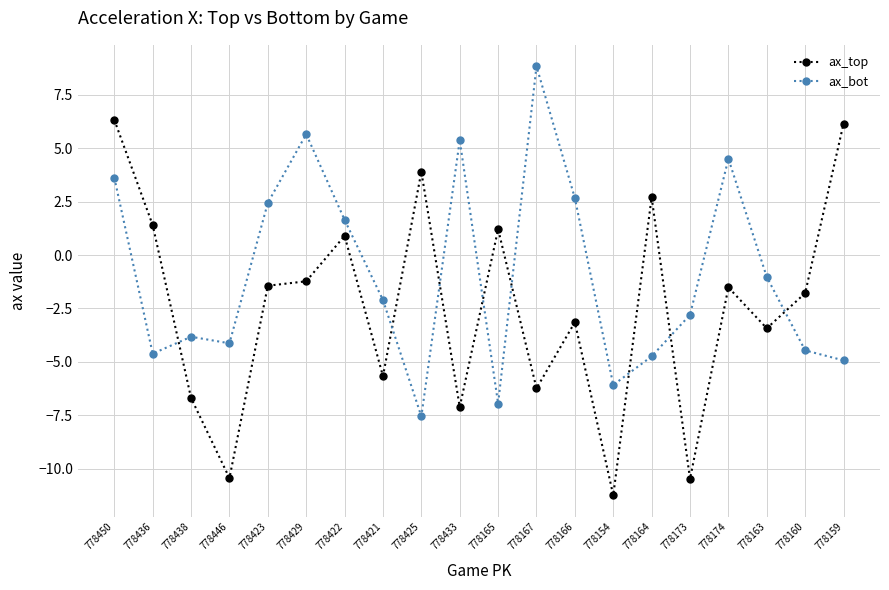

Rank the series by their maximum value, from lowest to highest.

ax_top, ax_bot